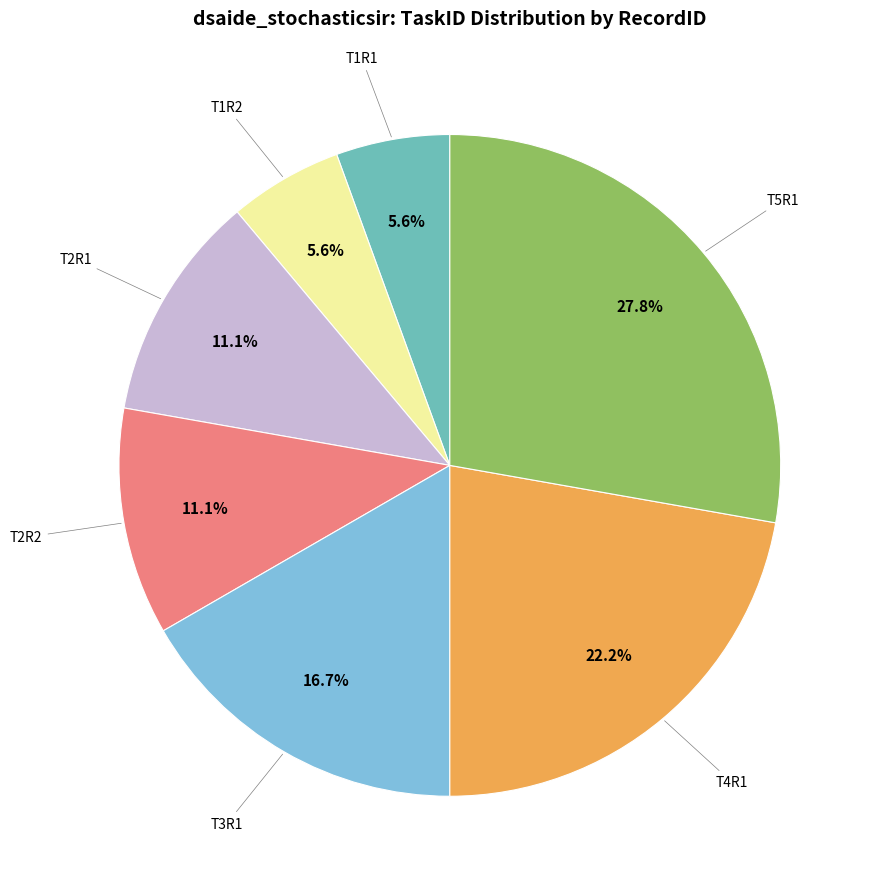

Is there a majority slice in this chart?

No